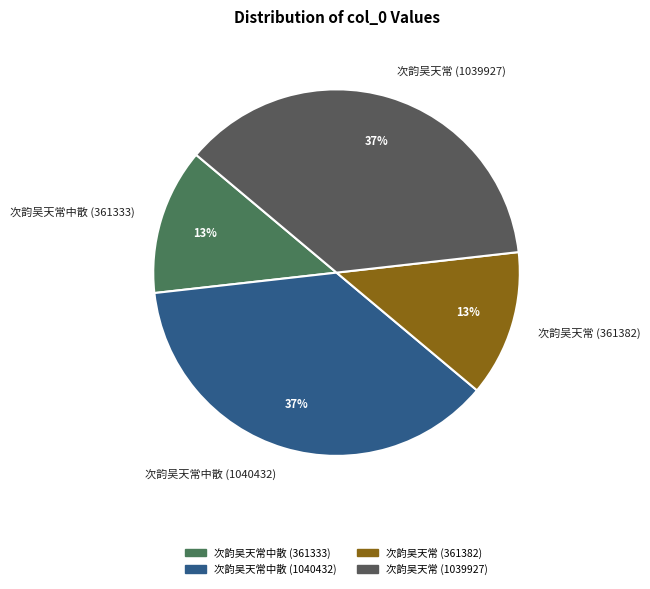

To the nearest percent, what is the combined percentage of 次韵吴天常中散 (1040432) and 次韵吴天常中散 (361333)?

50%